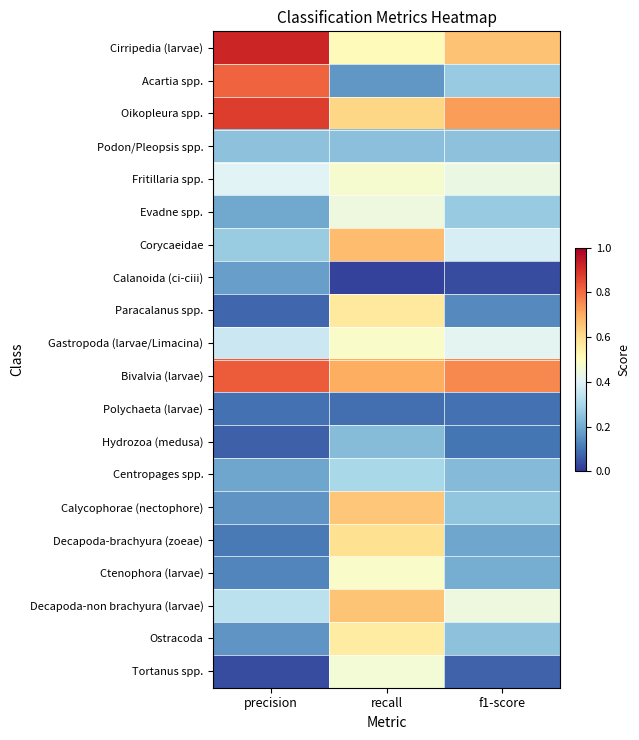

Rank the series by their maximum value, from highest to lowest.

Cirripedia (larvae), Oikopleura spp., Bivalvia (larvae), Acartia spp., Corycaeidae, Decapoda-non brachyura (larvae), Calycophorae (nectophore), Decapoda-brachyura (zoeae), Paracalanus spp., Ostracoda, Gastropoda (larvae/Limacina), Ctenophora (larvae), Fritillaria spp., Tortanus spp., Evadne spp., Centropages spp., Podon/Pleopsis spp., Hydrozoa (medusa), Calanoida (ci-ciii), Polychaeta (larvae)